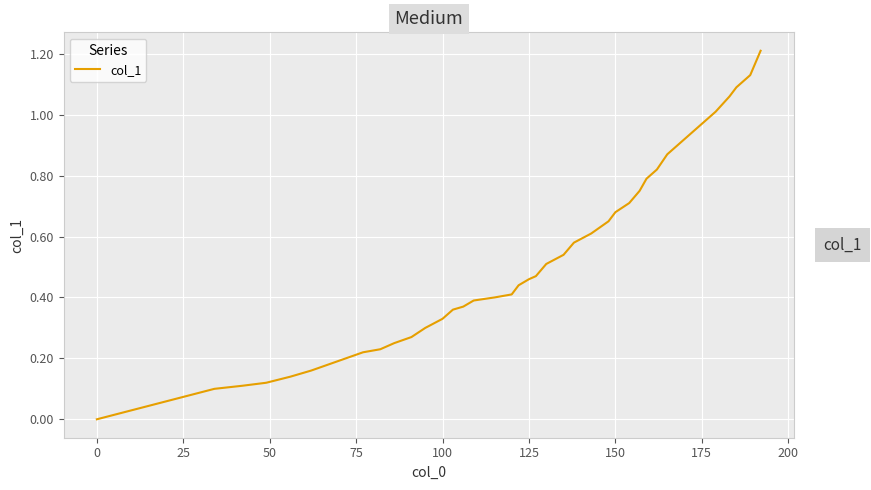

What is the difference between the maximum and minimum values?

1.2